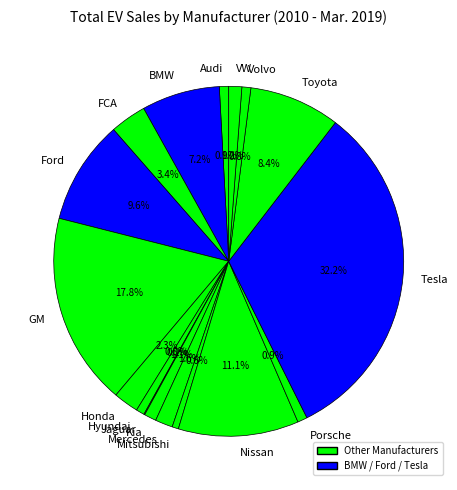

To the nearest percent, what portion does VW represent?

1%